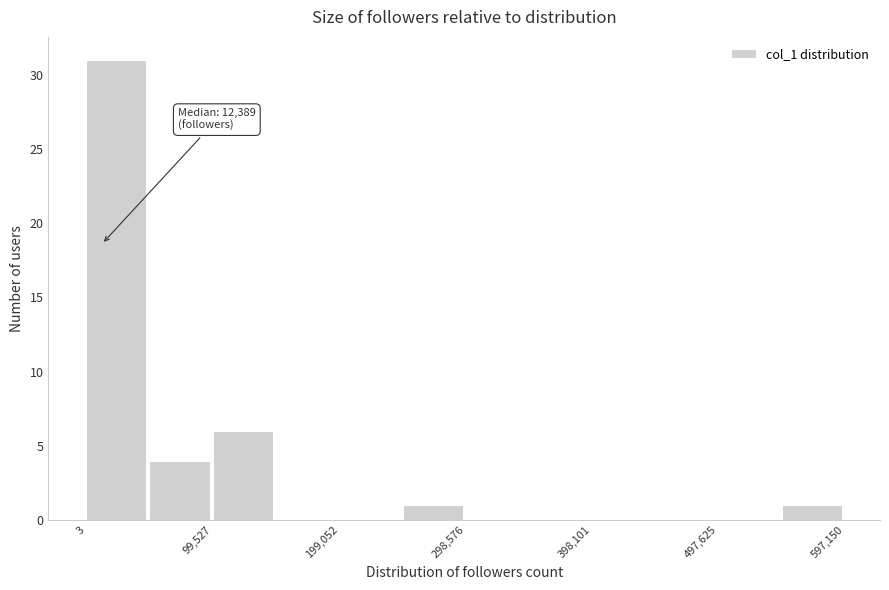

Which range on the x-axis has the tallest bar?

0 to 50000